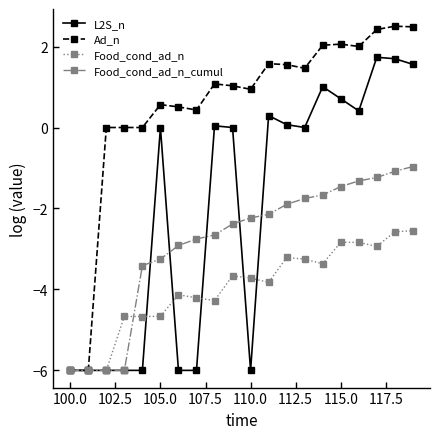

True or false: L2S_n and Food_cond_ad_n cross at least once.

True